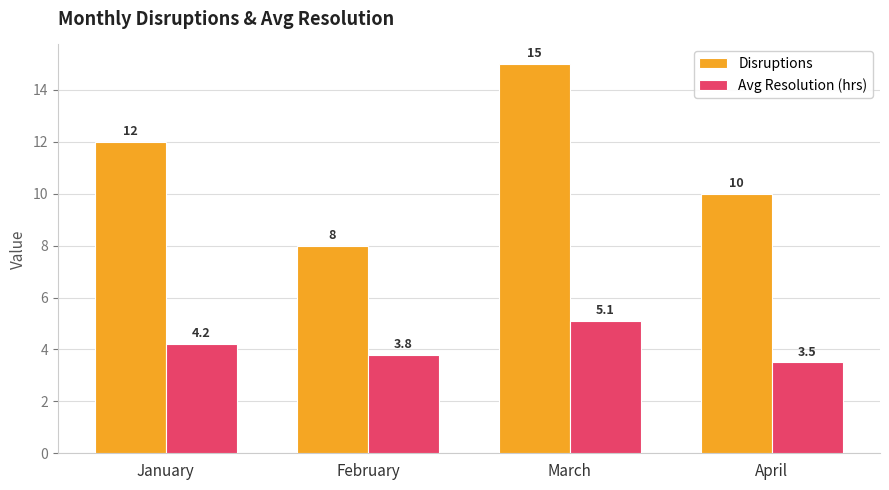

Reading left to right, list all the values displayed in this chart.

Disruptions: January=12.0	February=8.0	March=15.0	April=10.0
Avg Resolution (hrs): January=4.2	February=3.8	March=5.1	April=3.5